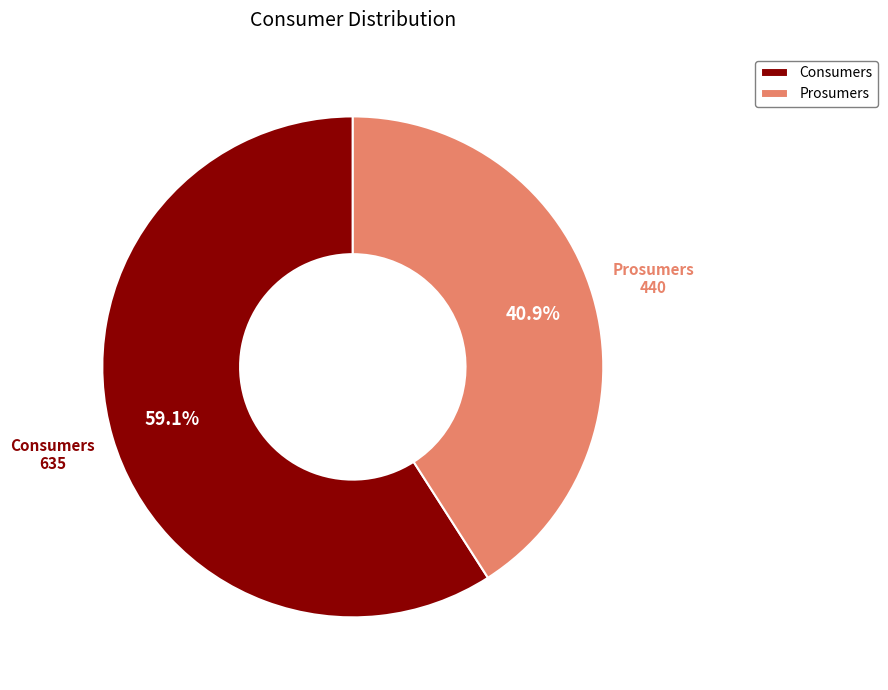

Combined, do Consumers and Prosumers account for over 50%?

Yes